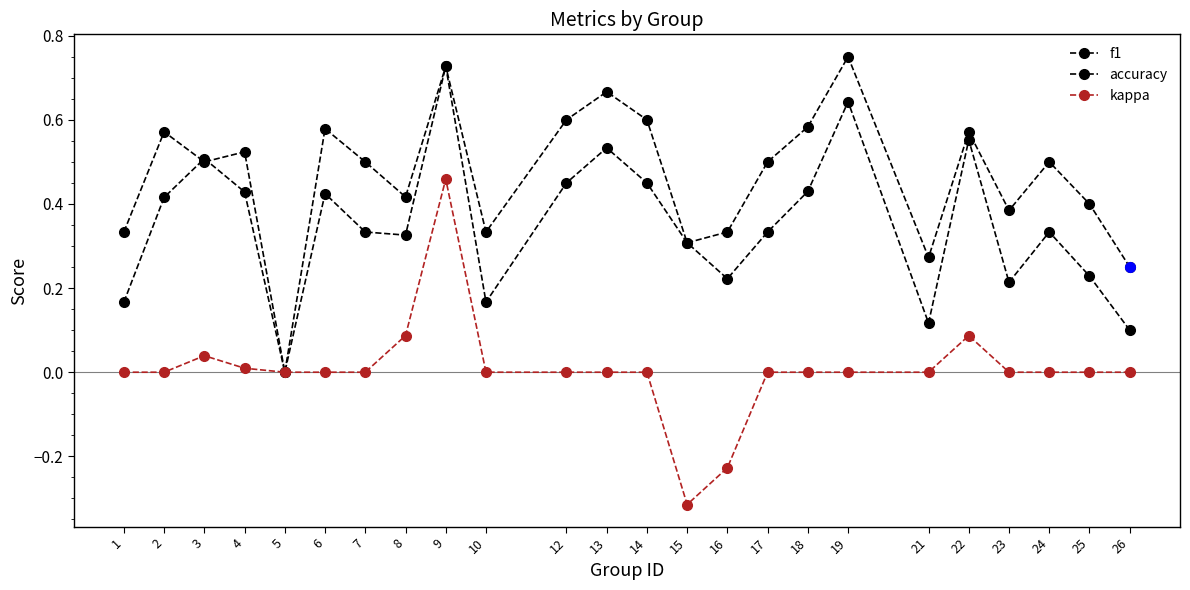

True or false: kappa has a value of 0.3 at 14.

False